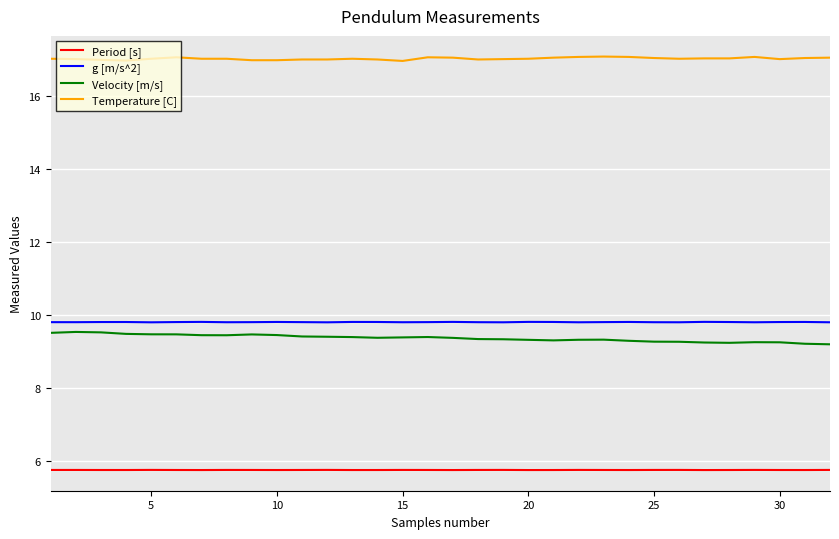

Count the number of categories in the chart.

32